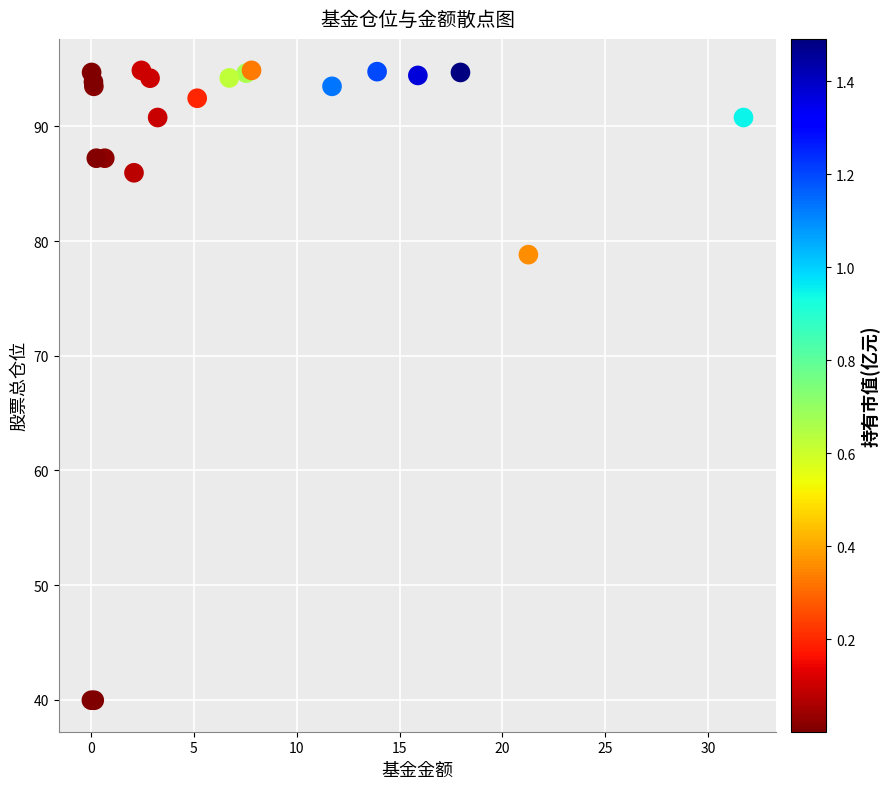

What Y value in the scatter plot is closest to 67?

78.8